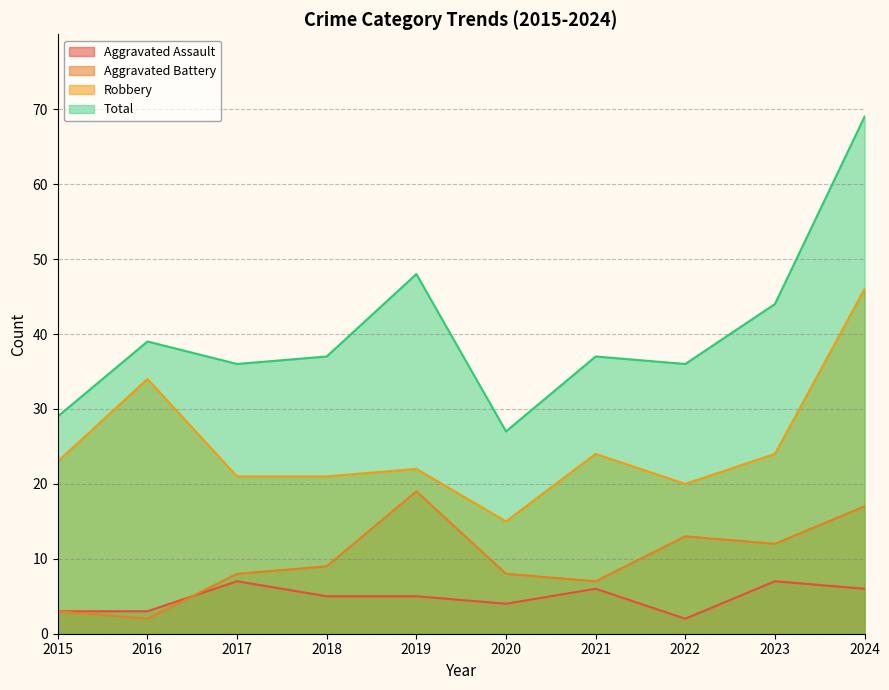

At which label does Aggravated Battery first exceed 9?

2019